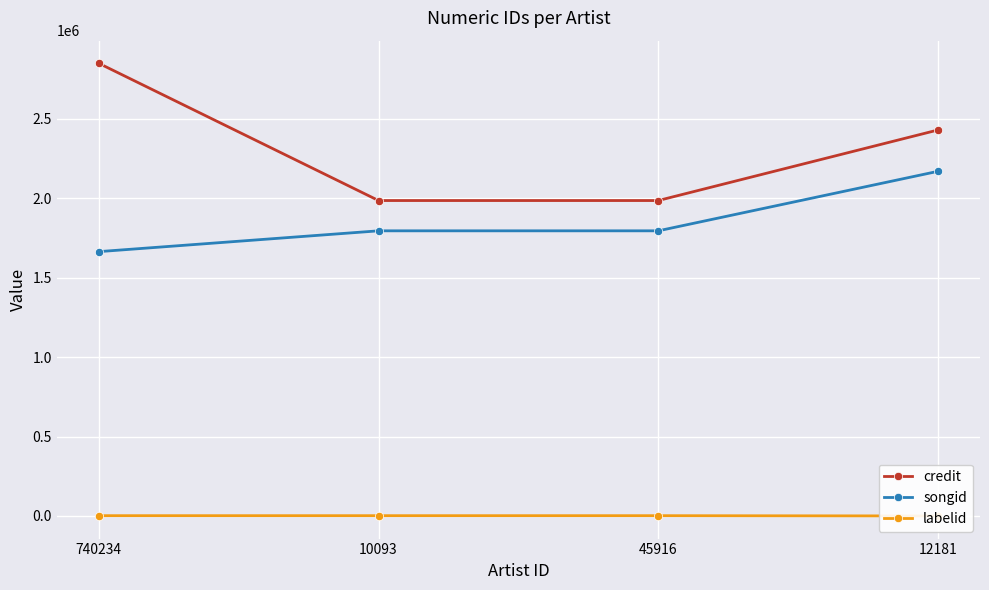

At which category is the sum across all series the highest?

12181